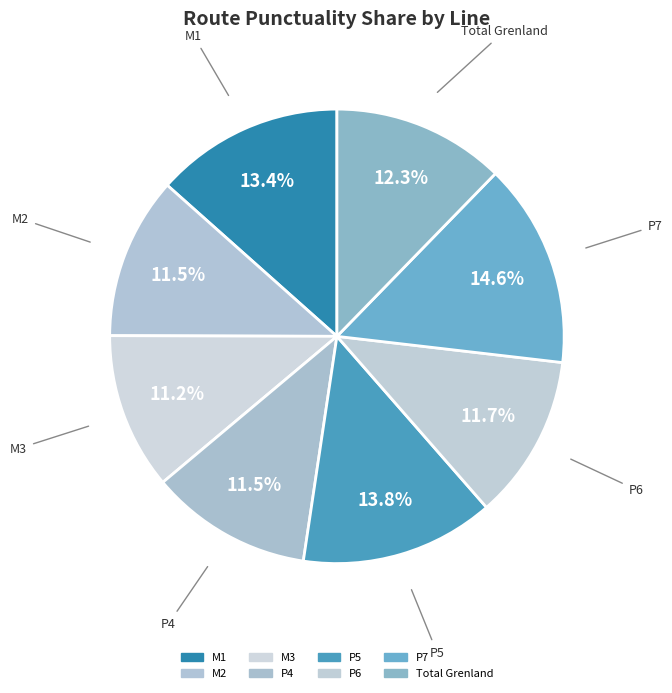

How many slices are in this pie chart?

8